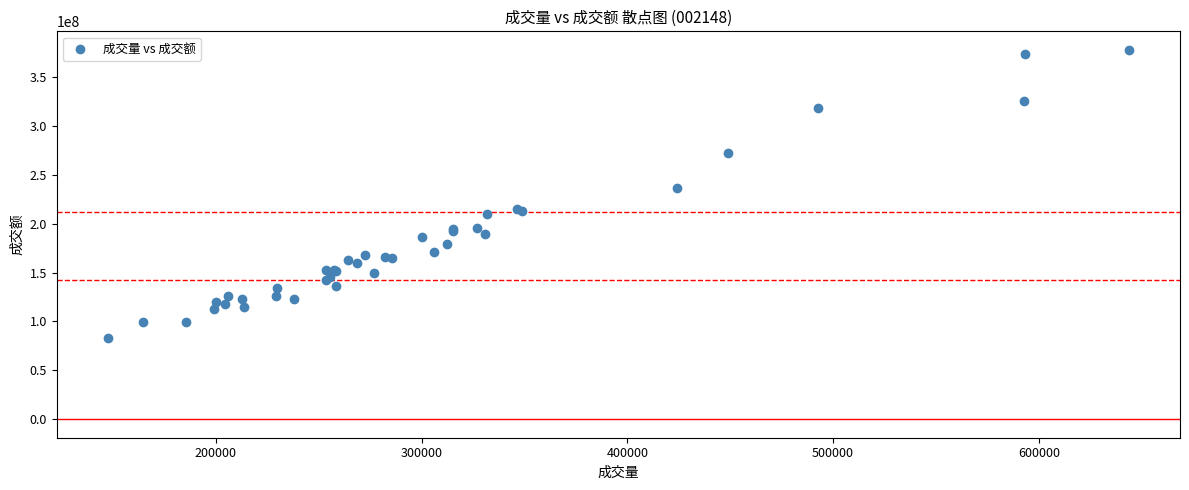

What Y value in the scatter plot is closest to 230224980?

236101752.1